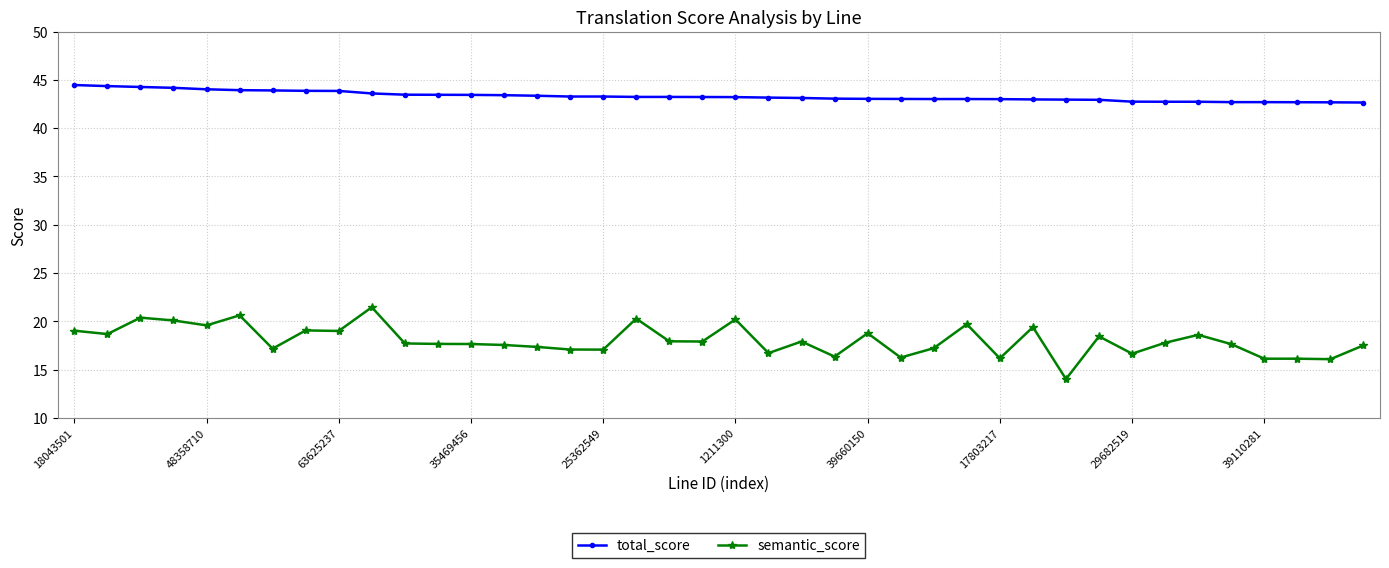

What is the average value of the total_score series?

43.3